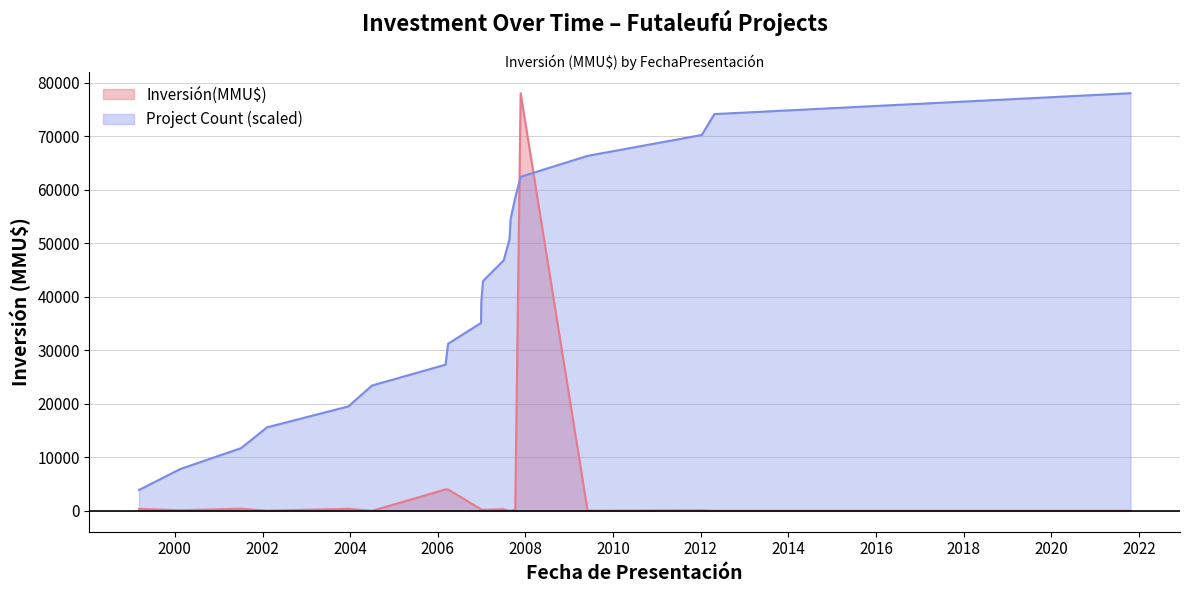

How many points are lower than both their immediate neighbors (excluding endpoints)?

6